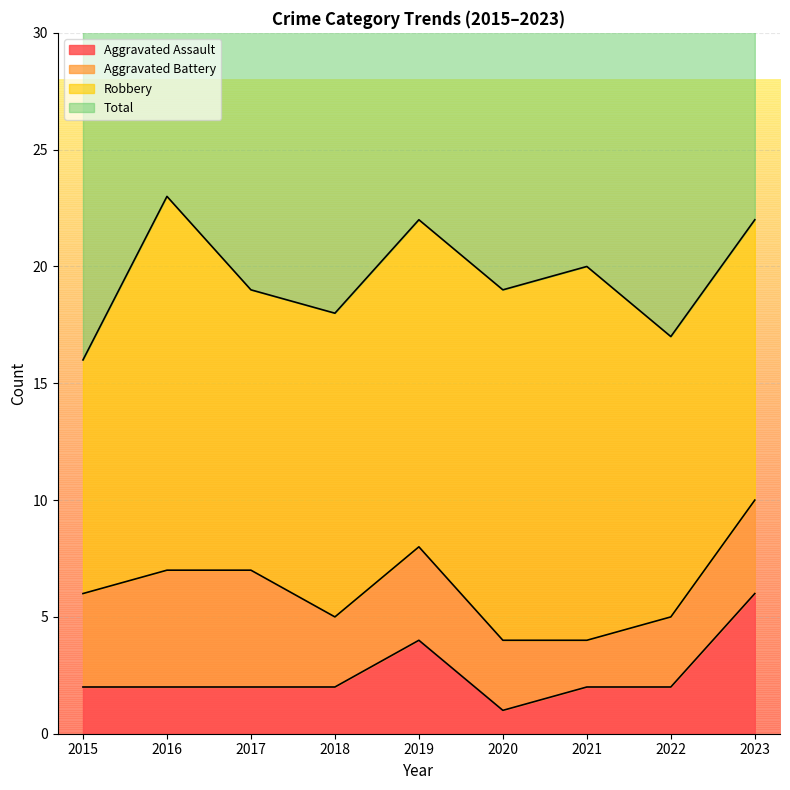

True or false: Aggravated Assault has a value of 1 at 2018.

False